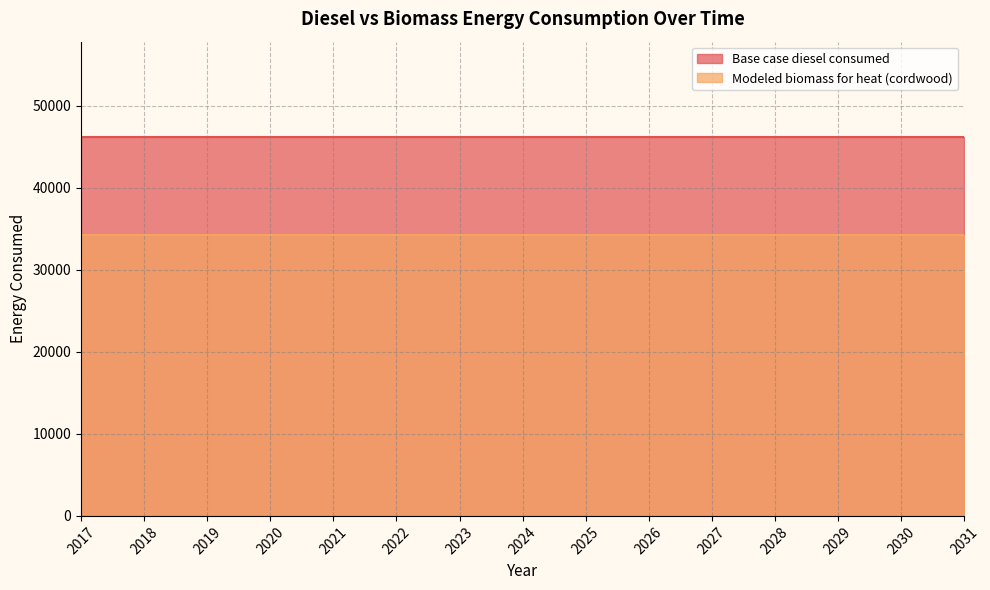

Which category has the highest value in the Base case diesel consumed series?

2017